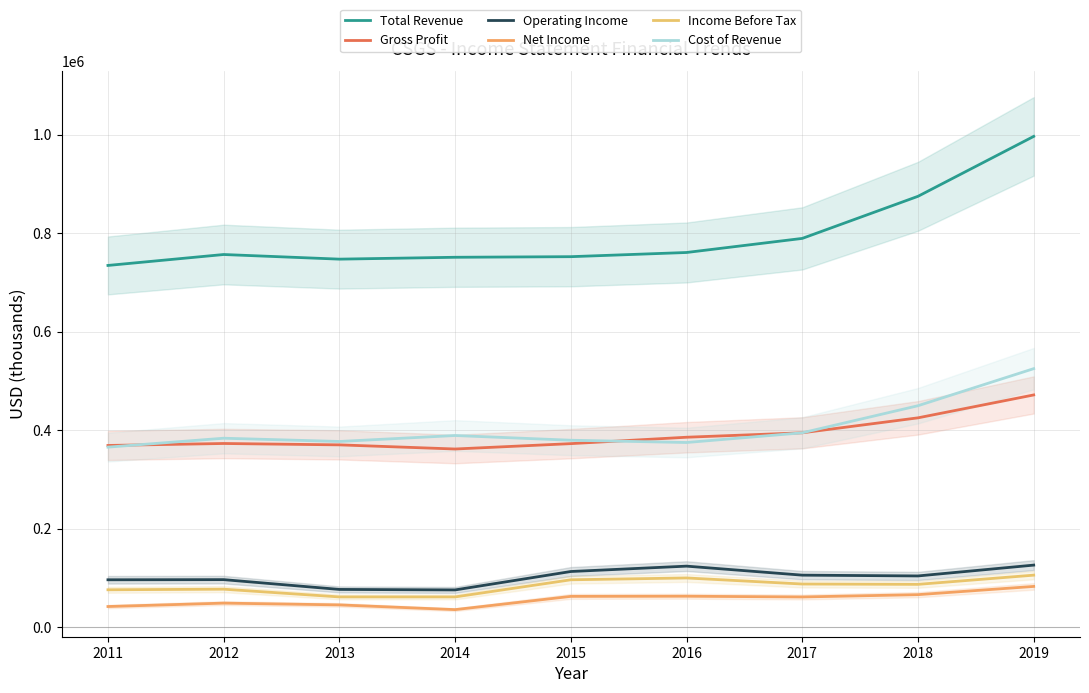

The Operating Income series shows 55612 at 2018. True or false?

False